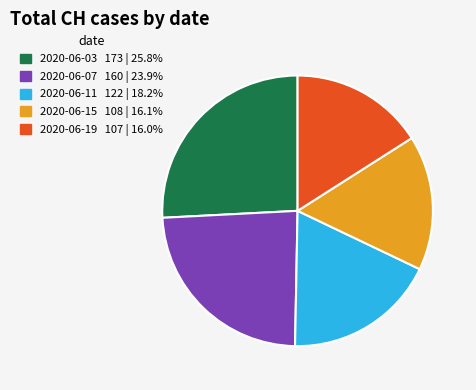

Is the sum of 2020-06-03 173 | 25.8% and 2020-06-11 122 | 18.2% greater than half?

No